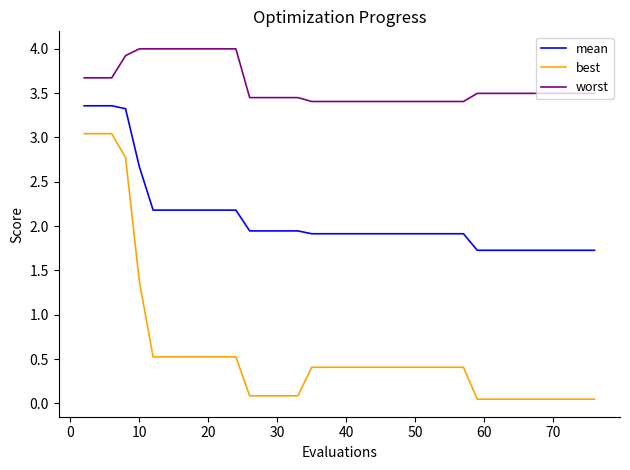

What is the maximum value for best?

3.0